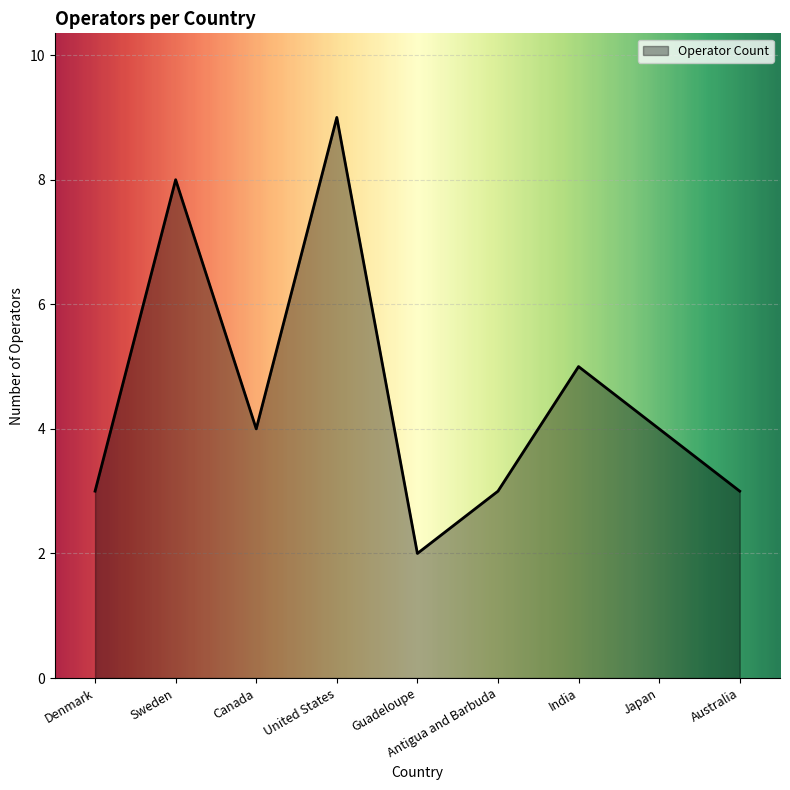

What is the change in value from Sweden to United States?

+1